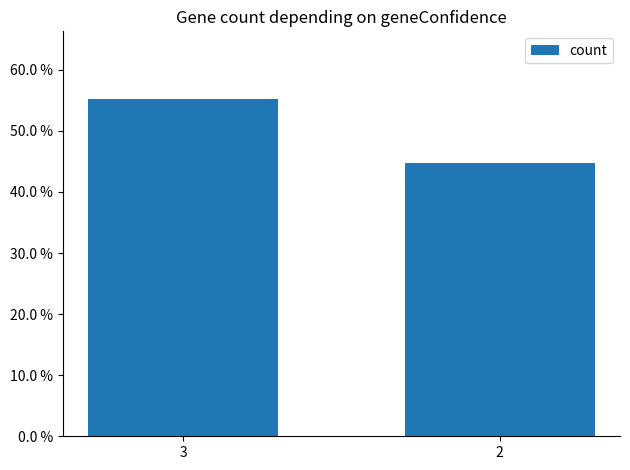

What is the value of the 1st bar from the left?

0.6